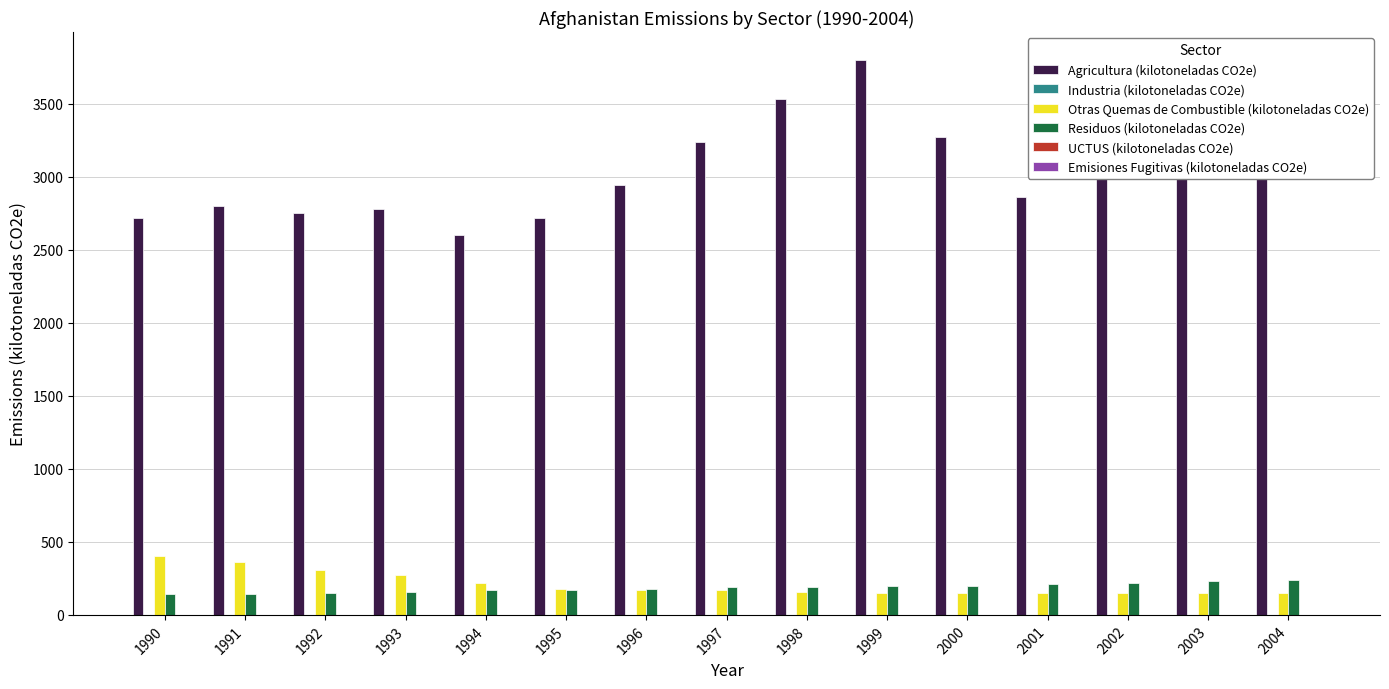

Which series has the largest total across all categories?

Agricultura (kilotoneladas CO2e)